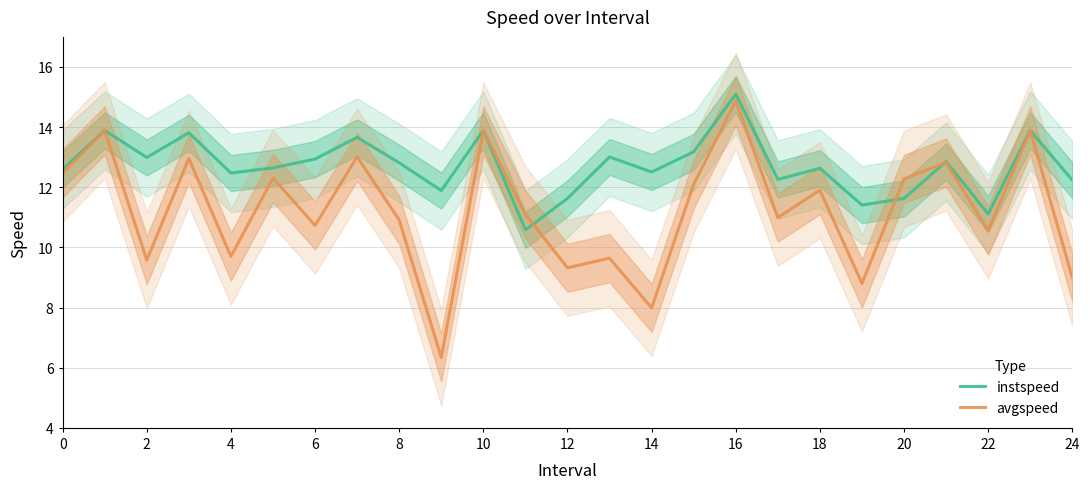

What is the highest value of the instspeed series?

15.1